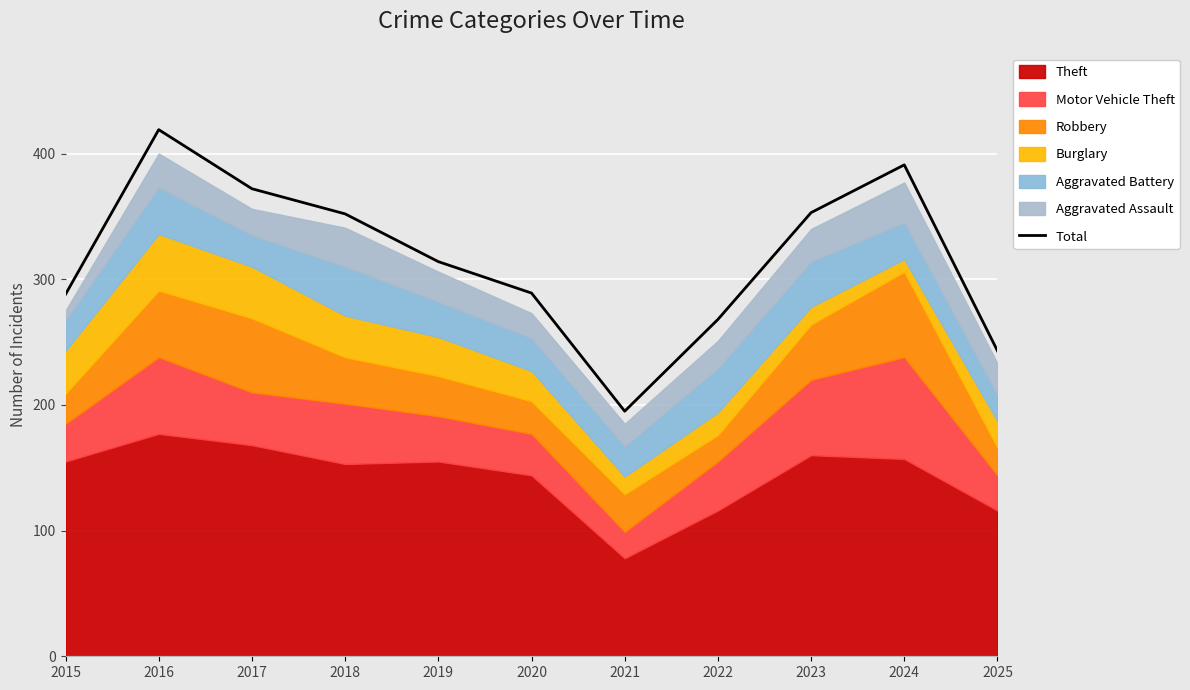

What value does the data have at 2021, to the nearest 5?

195